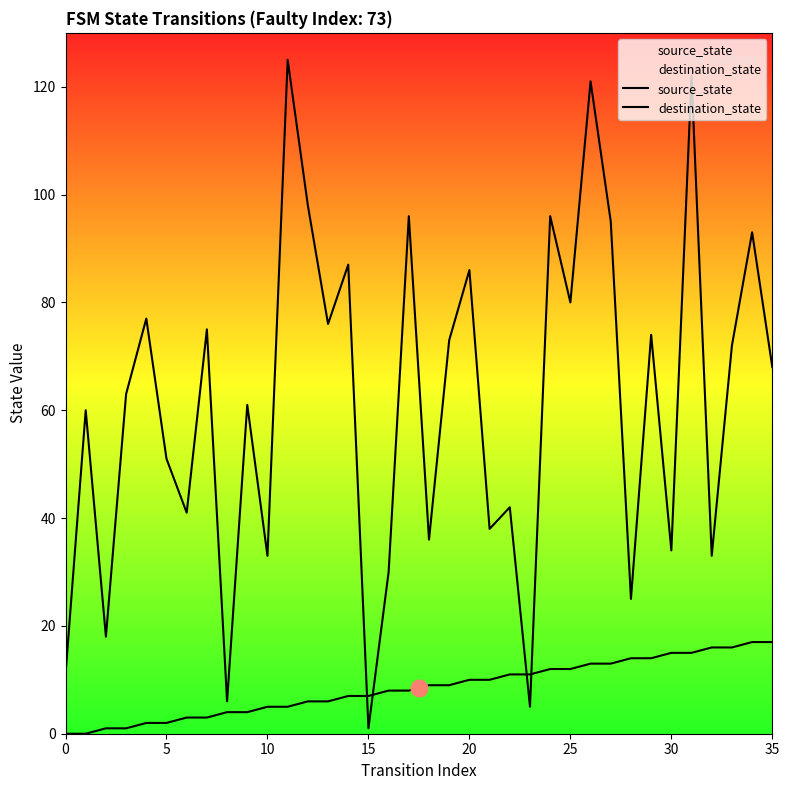

How many values in the destination_state series exceed 68?

17